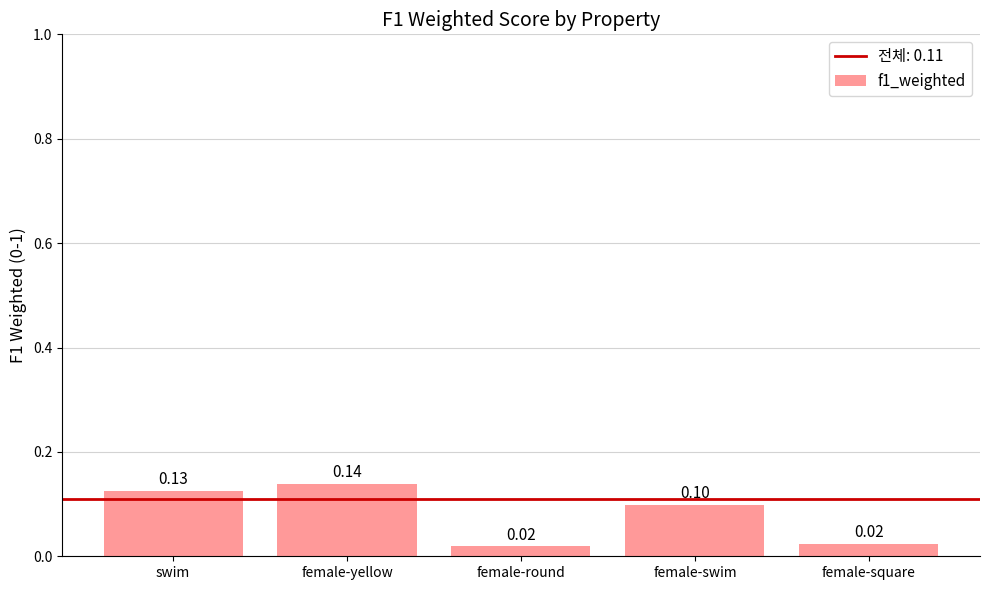

What is the sum of all values?

0.4